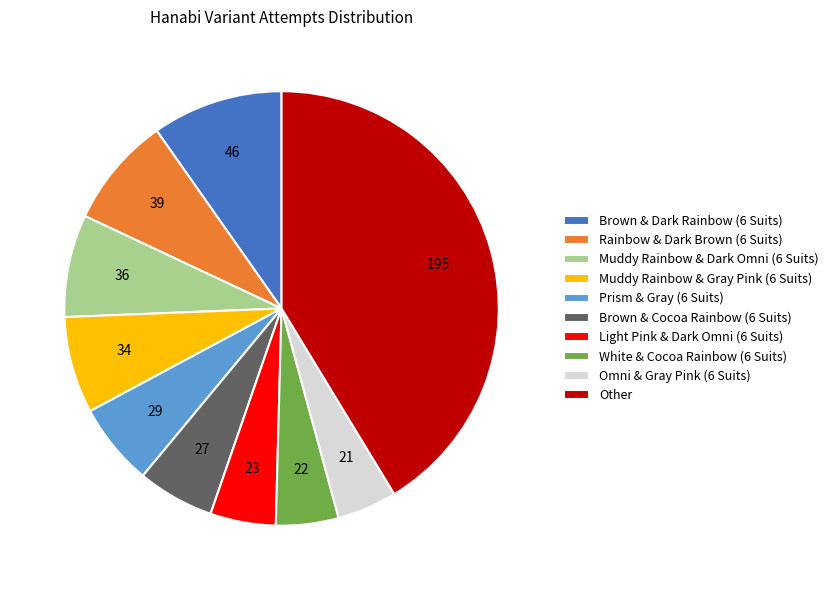

The Rainbow & Dark Brown (6 Suits) slice represents 8% of the pie. True or false?

True